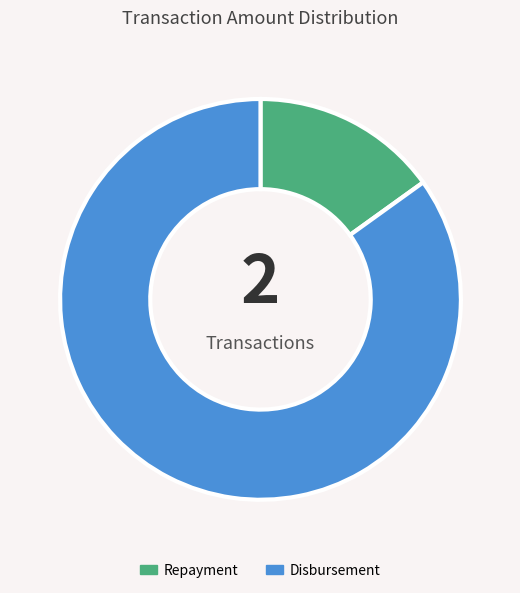

Between Disbursement and Repayment, which is larger?

Disbursement